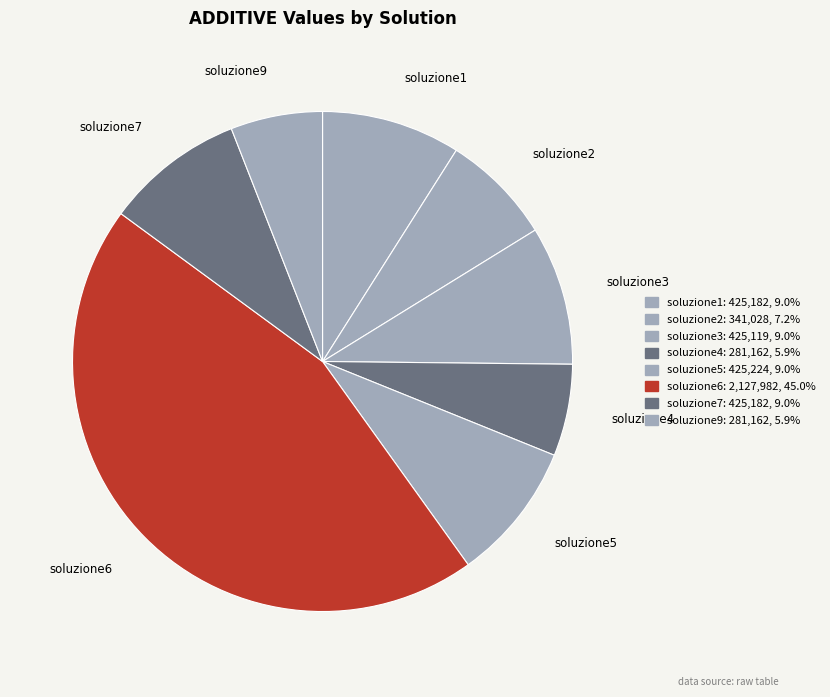

Is the sum of soluzione6 and soluzione5 greater than half?

Yes